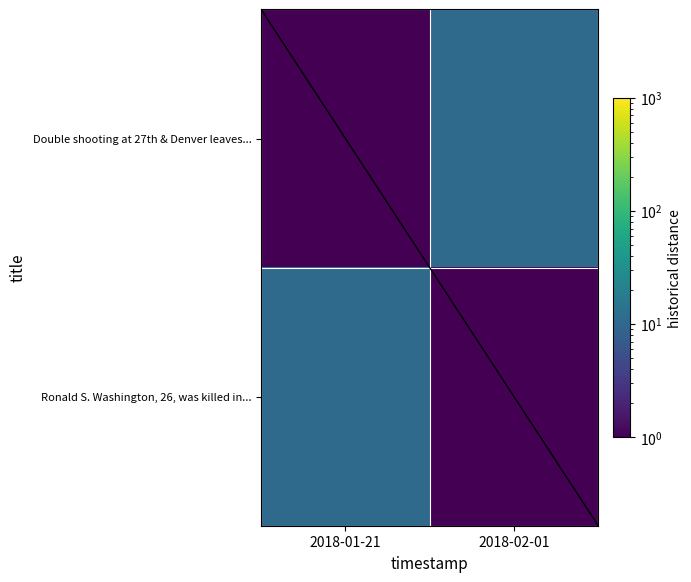

Which series has the widest spread of values?

Double shooting at 27th & Denver leaves...